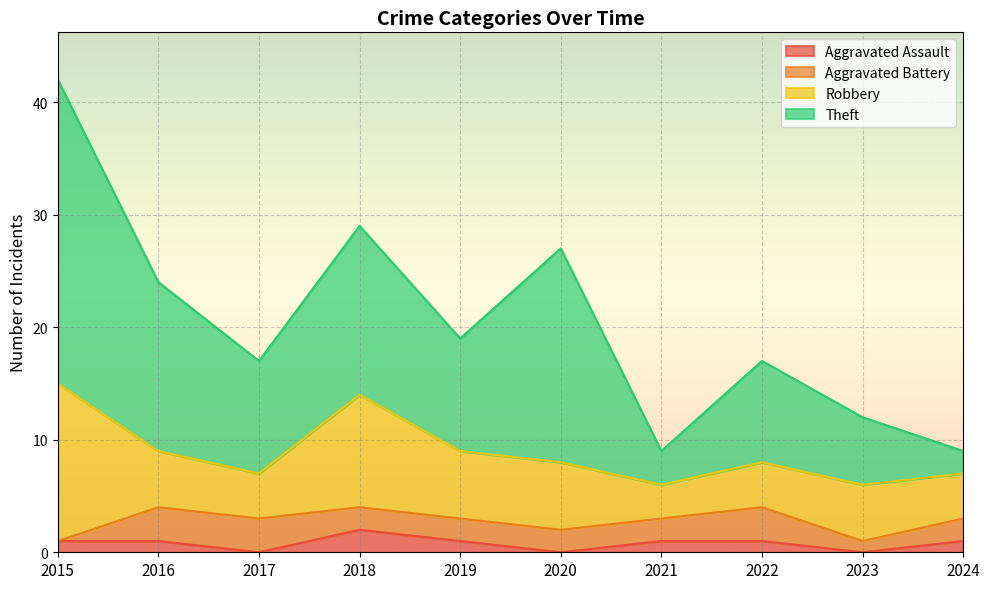

What is the sum of the Aggravated Assault values at 2017 and 2019?

1